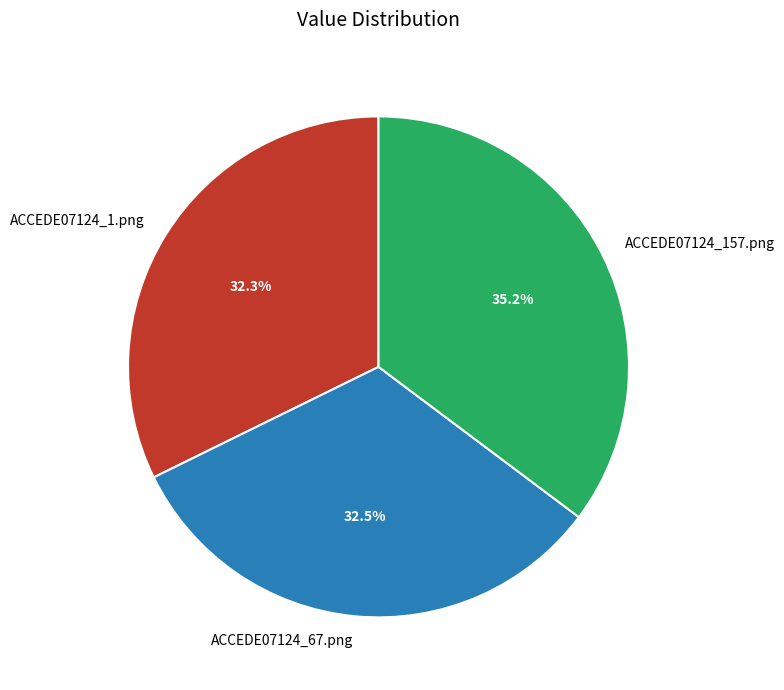

Does ACCEDE07124_157.png account for over 50% of the chart?

No